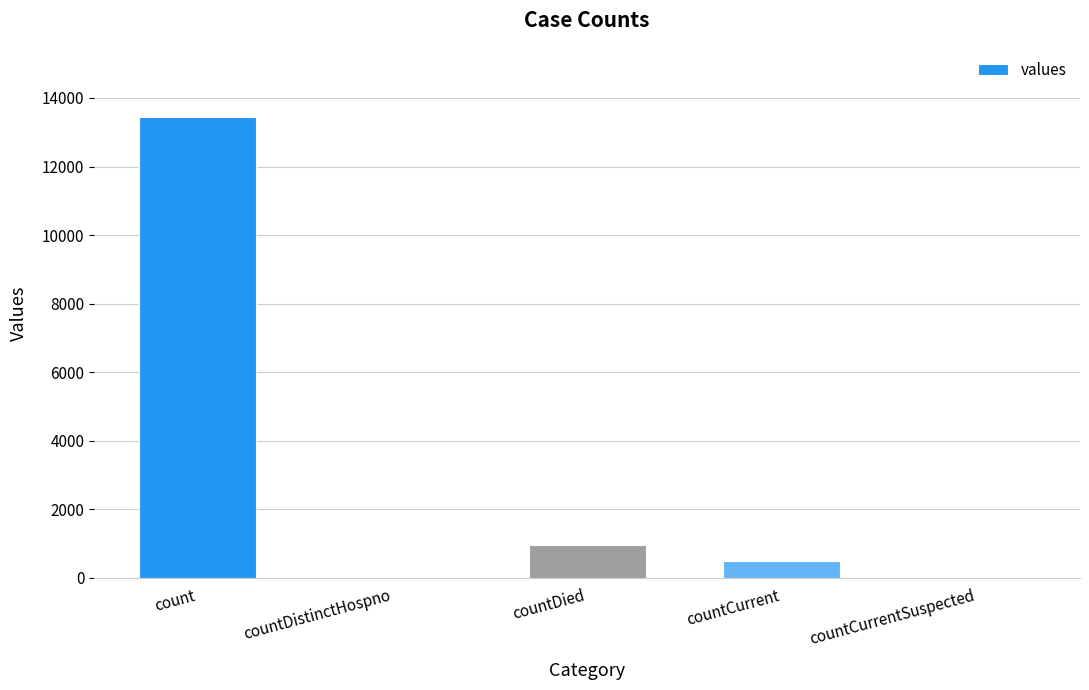

What is the sum of the values at countDistinctHospno and countDied?

957